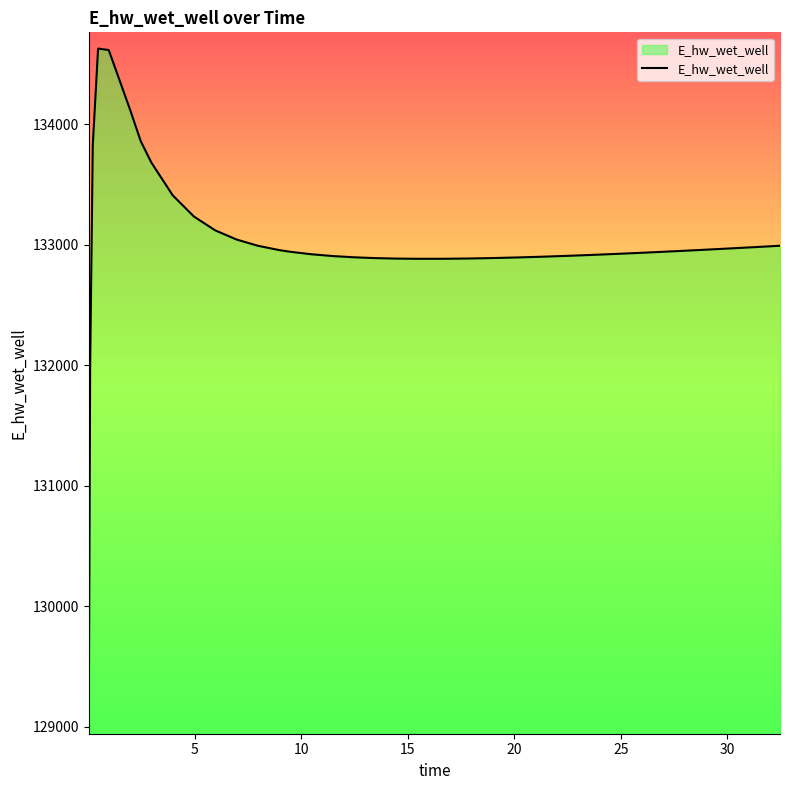

What is the minimum value shown in the chart?

129070.3